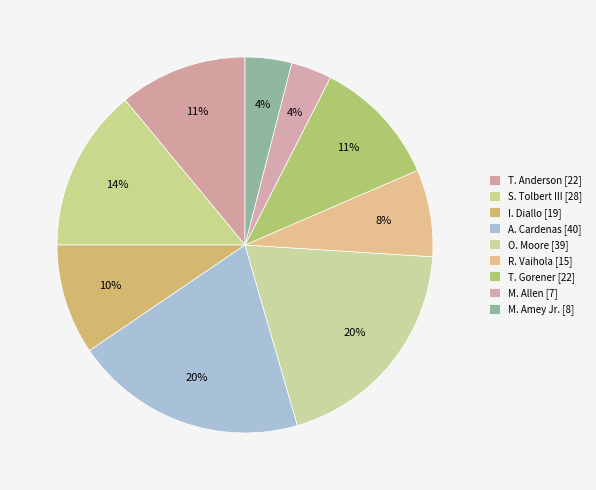

Is it true that S. Tolbert III is 8% of the pie?

False